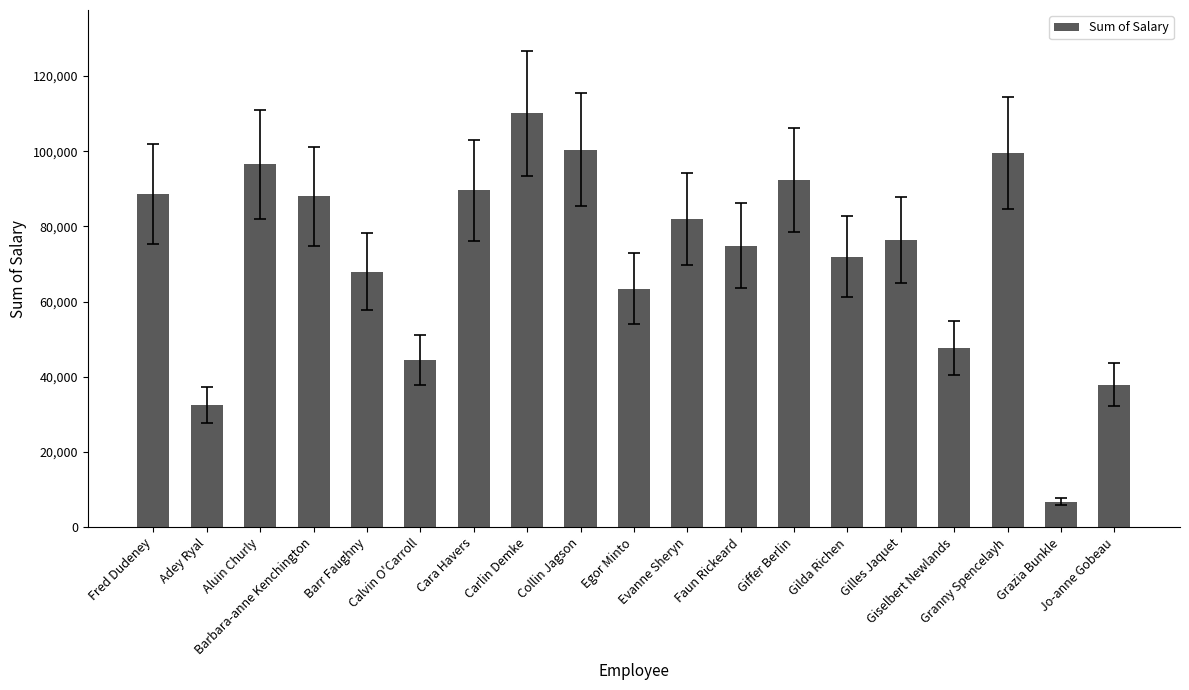

What is the value of the 2nd bar from the left?

32496.9